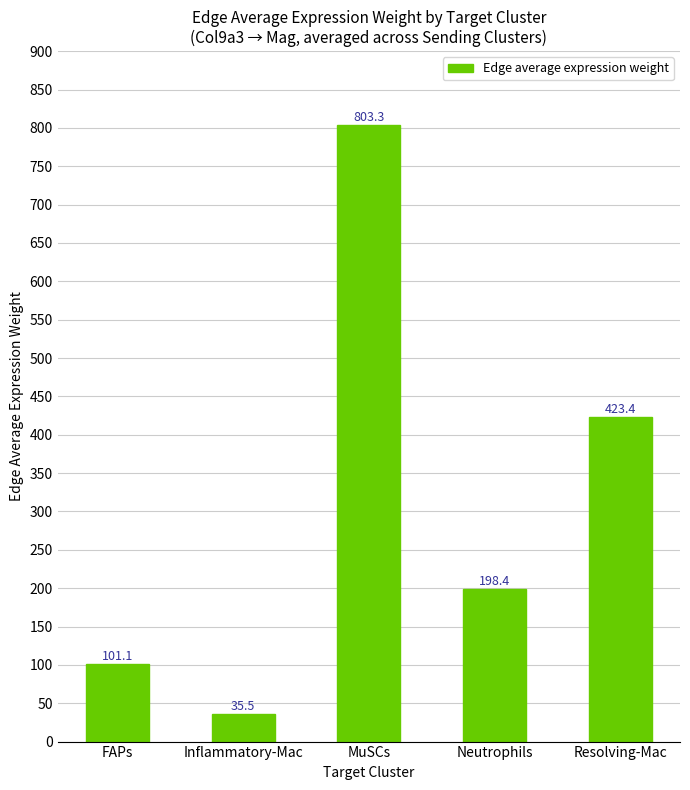

At which category does the chart reach its peak across all series?

MuSCs